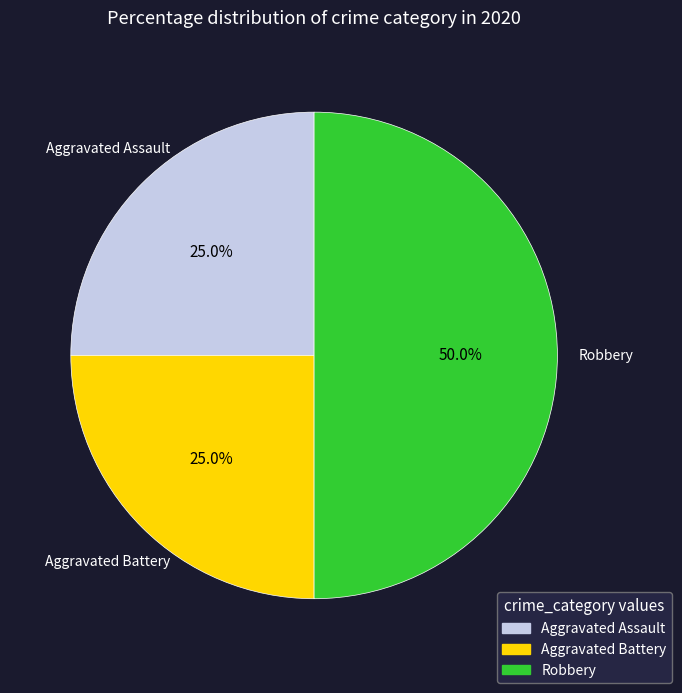

What is the ratio of the value at Robbery to the value at Aggravated Assault?

2.0